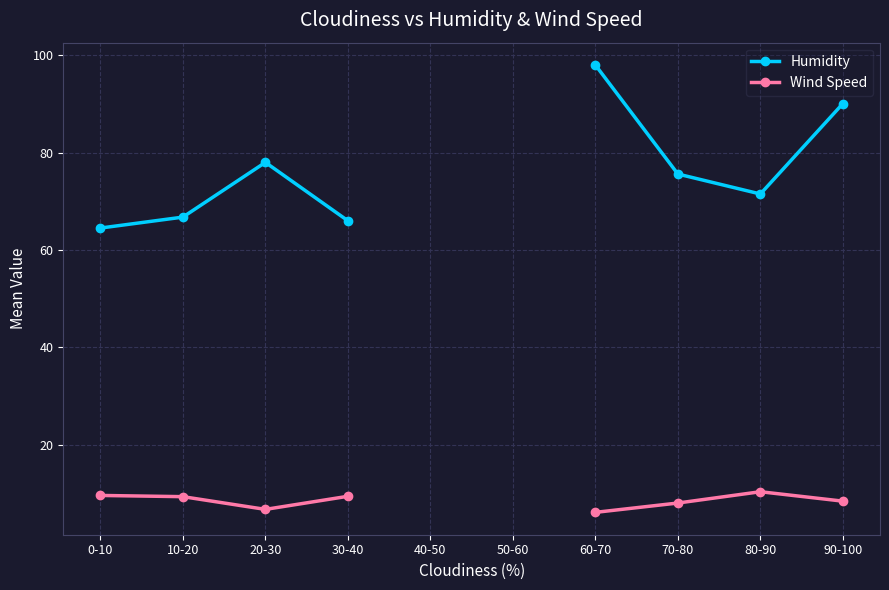

The Wind Speed series shows 1.5 at 60-70. True or false?

False